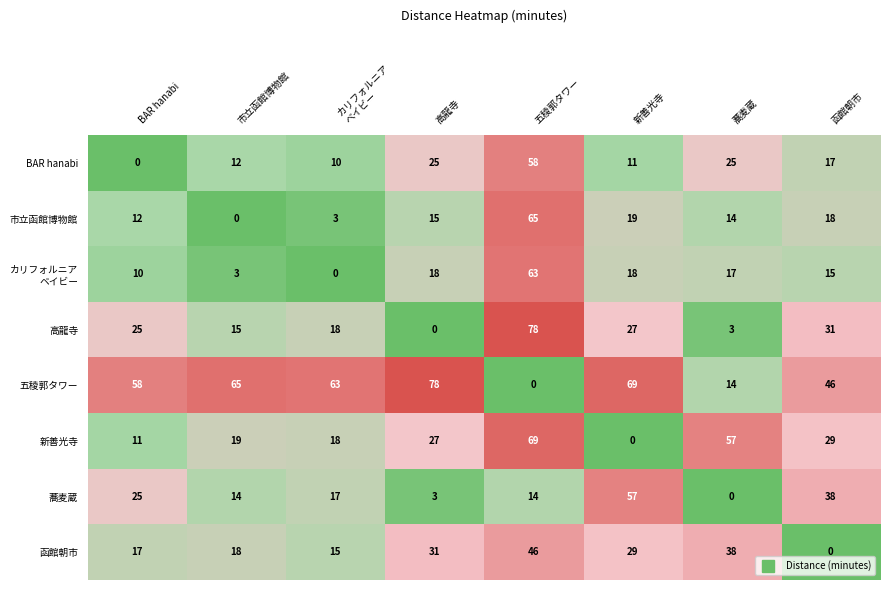

Count the number of data series in this chart.

8